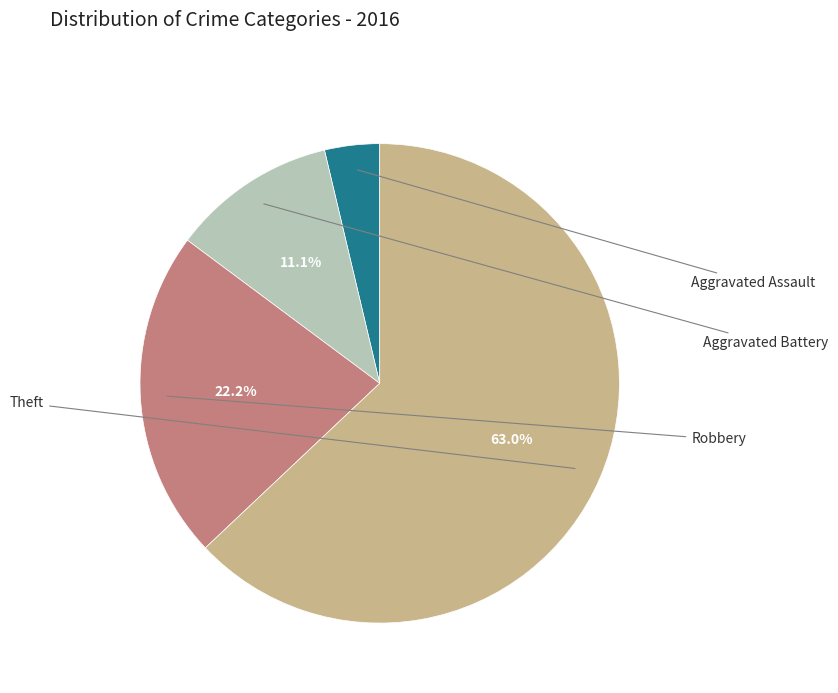

Does any single category account for the majority?

Yes